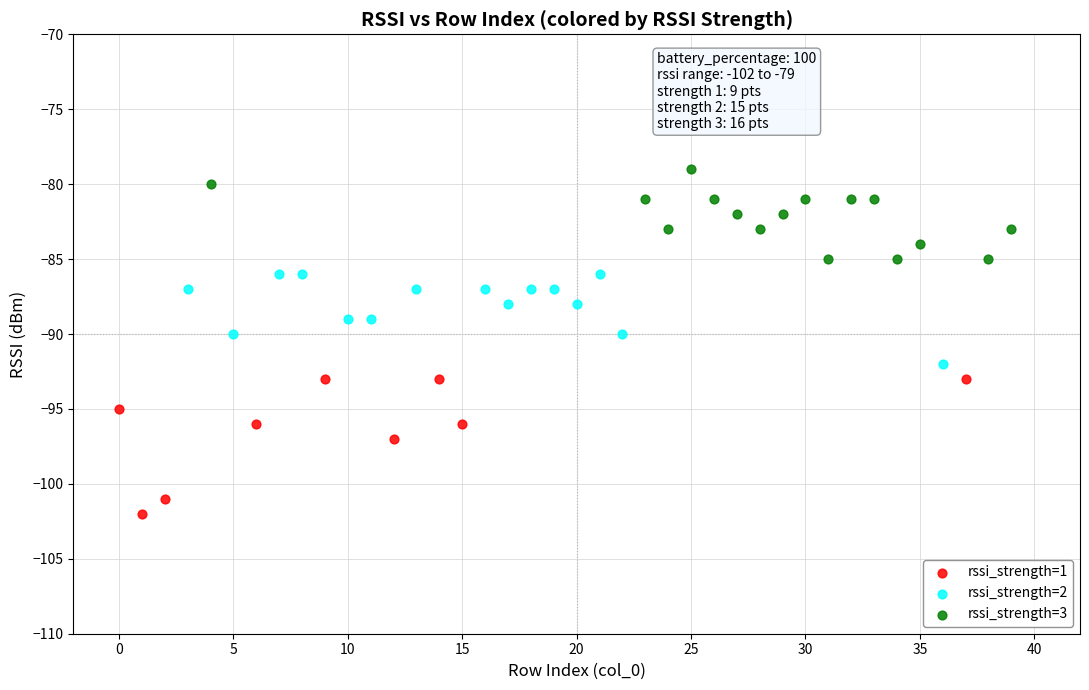

Which series contains the highest Y value?

rssi_strength=3